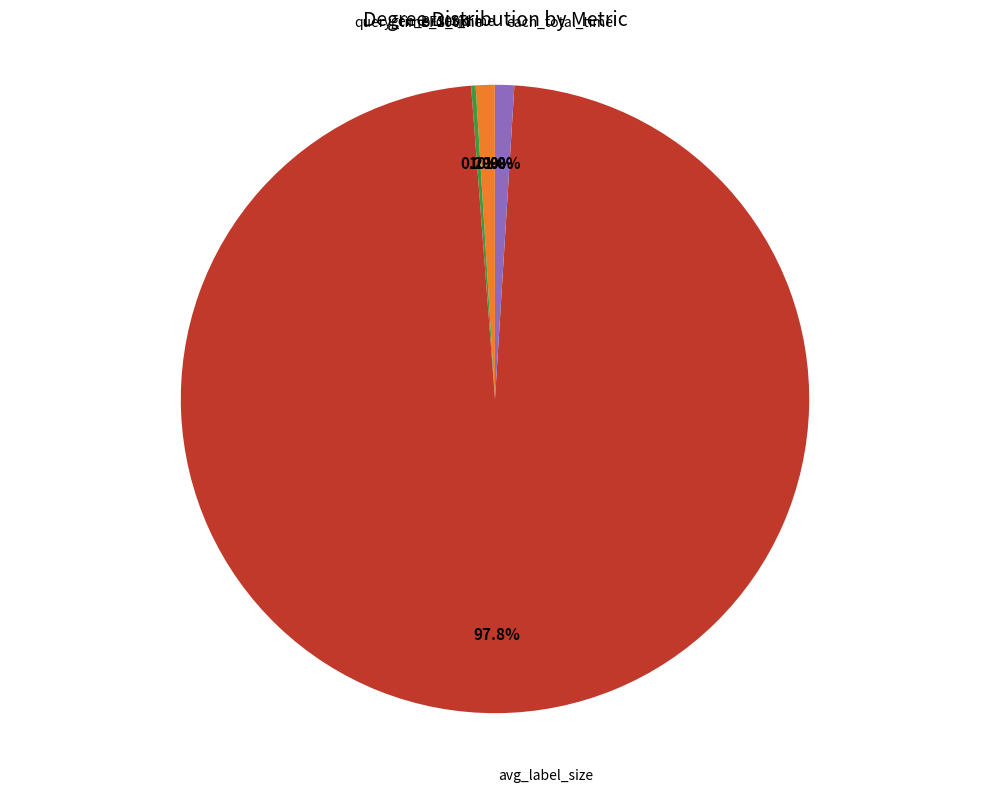

Is there a majority slice in this chart?

Yes